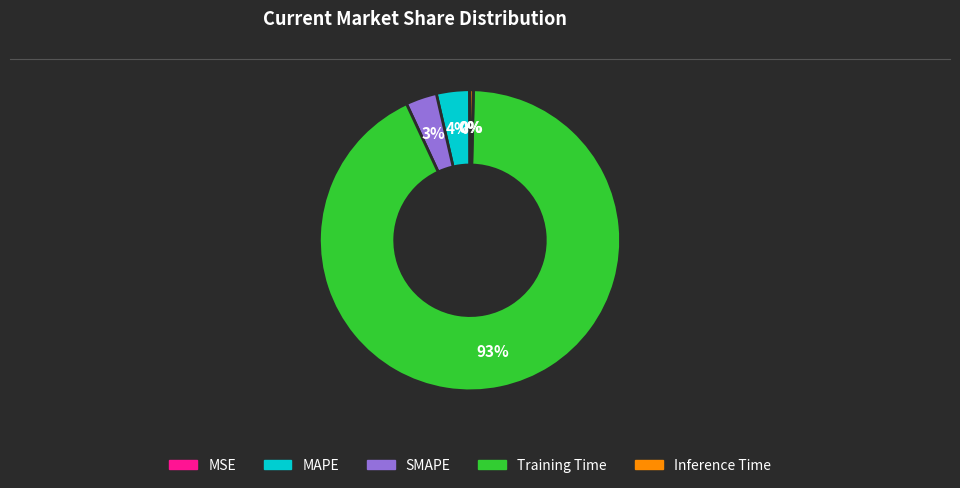

Which category has the biggest portion of the pie?

Training Time